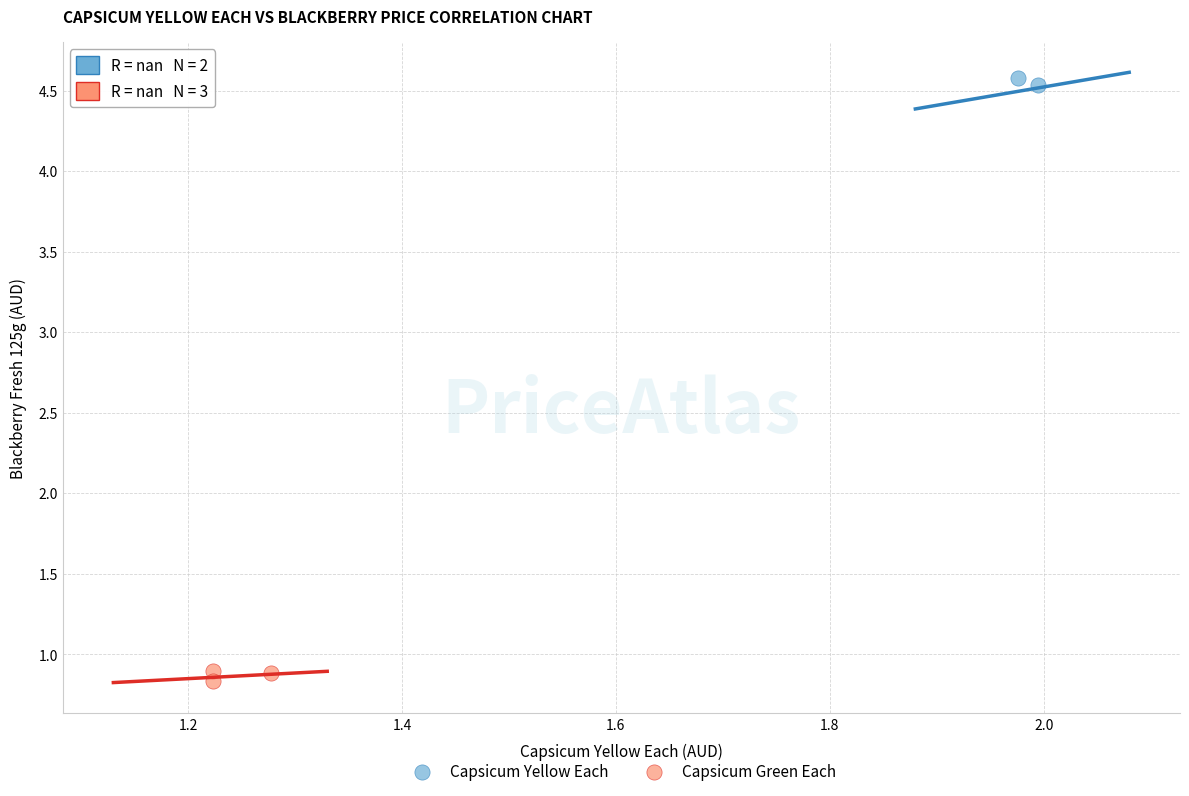

What are all the series names shown in the legend?

Capsicum Yellow Each, Capsicum Green Each